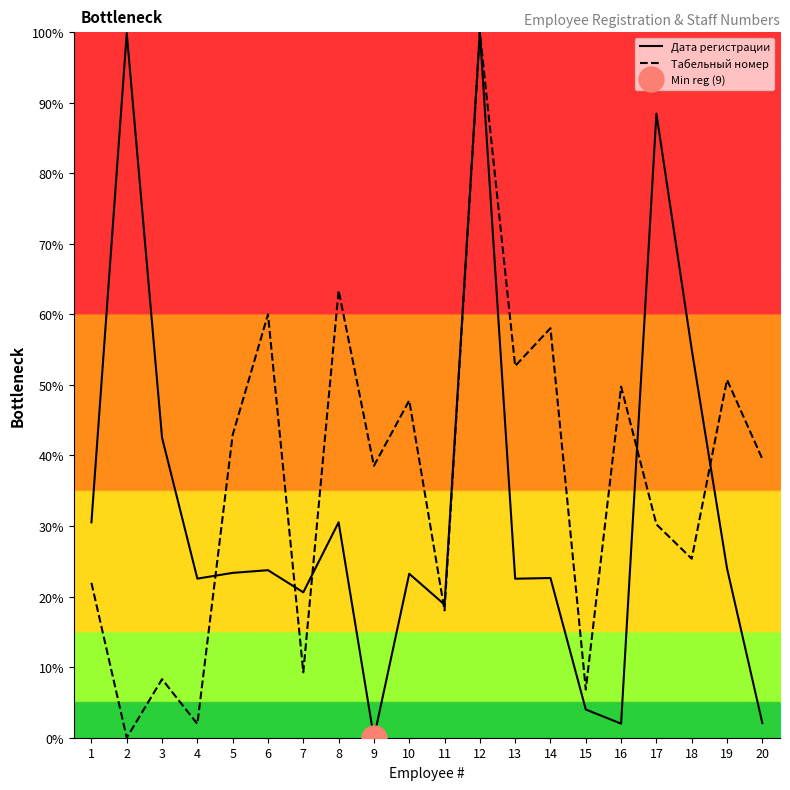

Reading right to left, what are all the values shown in this chart?

Дата регистрации: 2.1	24.0	55.0	88.5	2.0	4.0	22.6	22.5	100.0	18.9	23.2	0.0	30.5	20.6	23.7	23.4	22.5	42.5	99.9	30.5
Табельный номер: 39.5	50.7	25.4	30.2	49.8	6.8	58.0	52.7	100.0	18.0	47.8	38.5	63.4	9.3	60.0	42.9	2.0	8.3	0.0	22.0